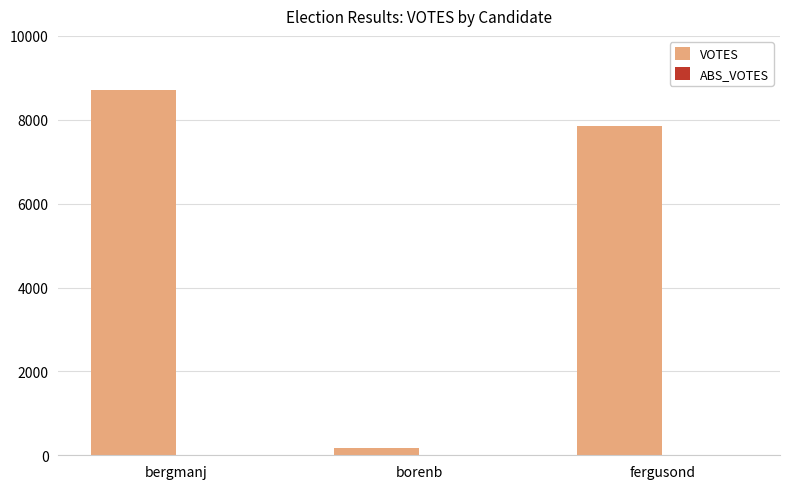

Are the bars grouped side by side (vs. stacked)?

No